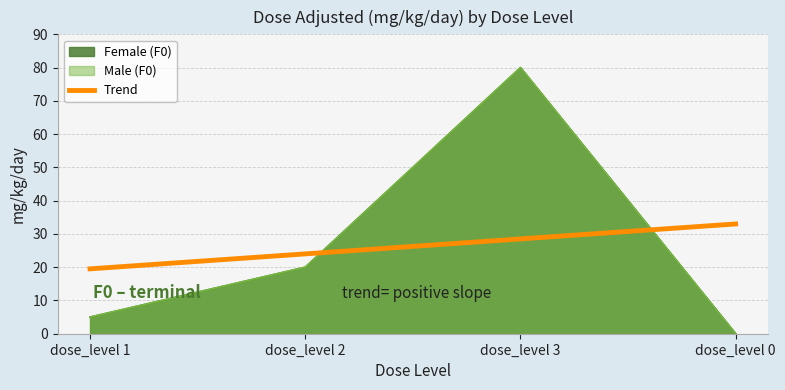

In Male (F0), how many points are higher than both neighbors (excluding endpoints)?

1